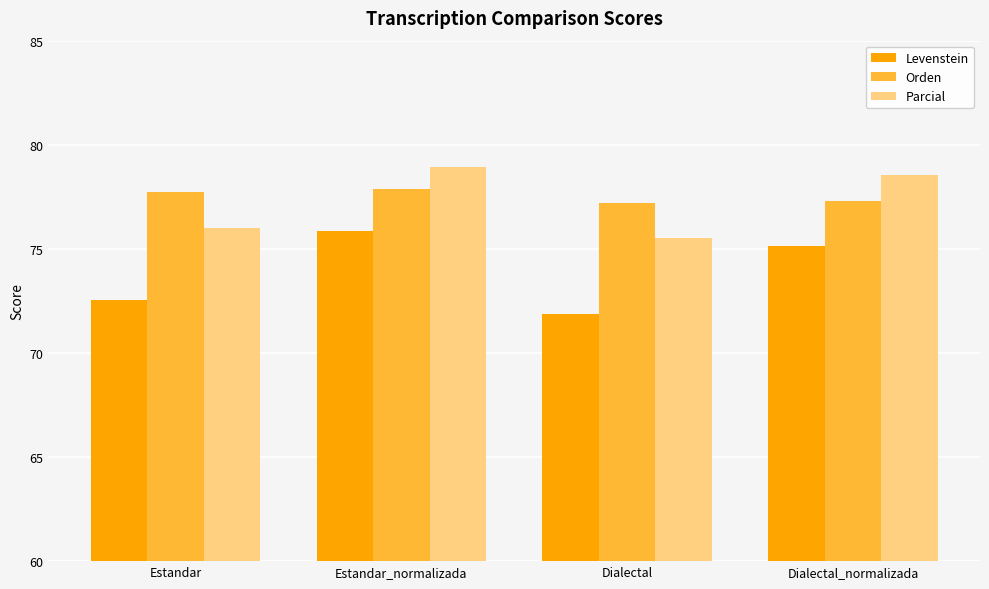

Which series has the largest total across all categories?

Orden